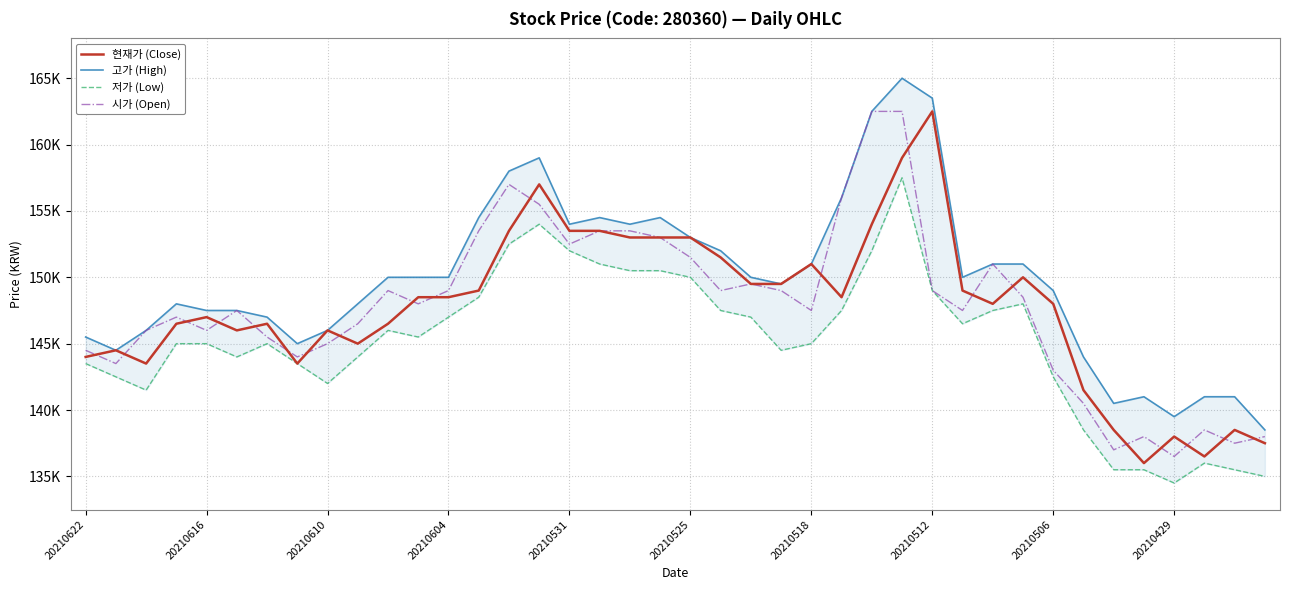

What is the total value across all series at 27?

644000